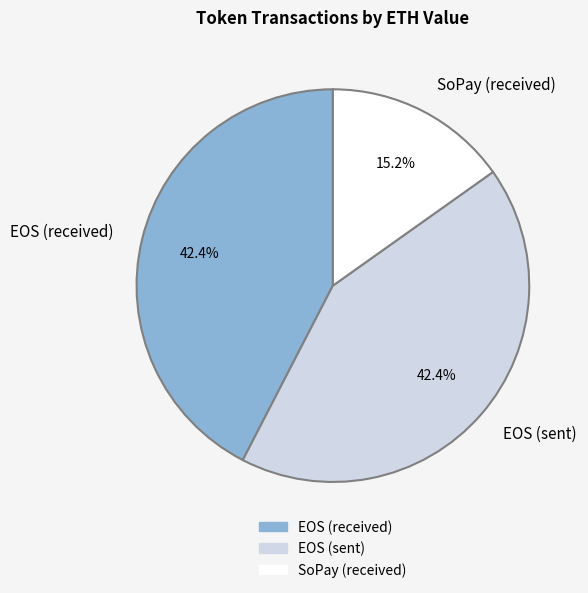

Is there any slice that represents more than half of the pie?

No